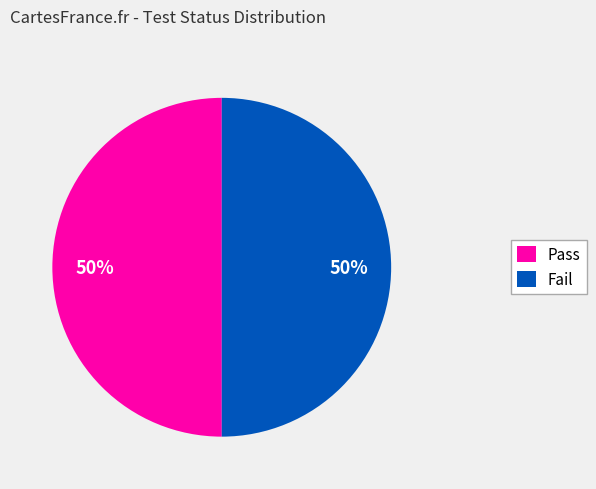

Is the sum of Pass and Fail greater than half?

Yes